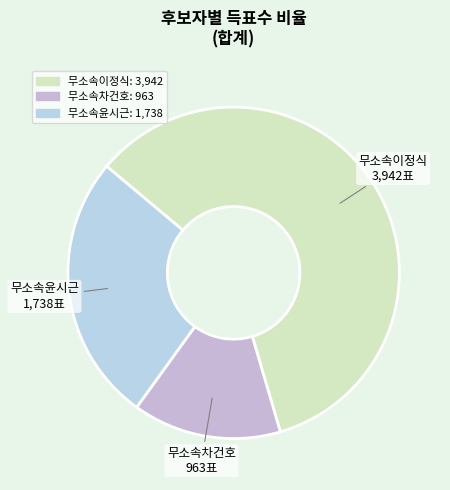

Does any single category account for the majority?

Yes